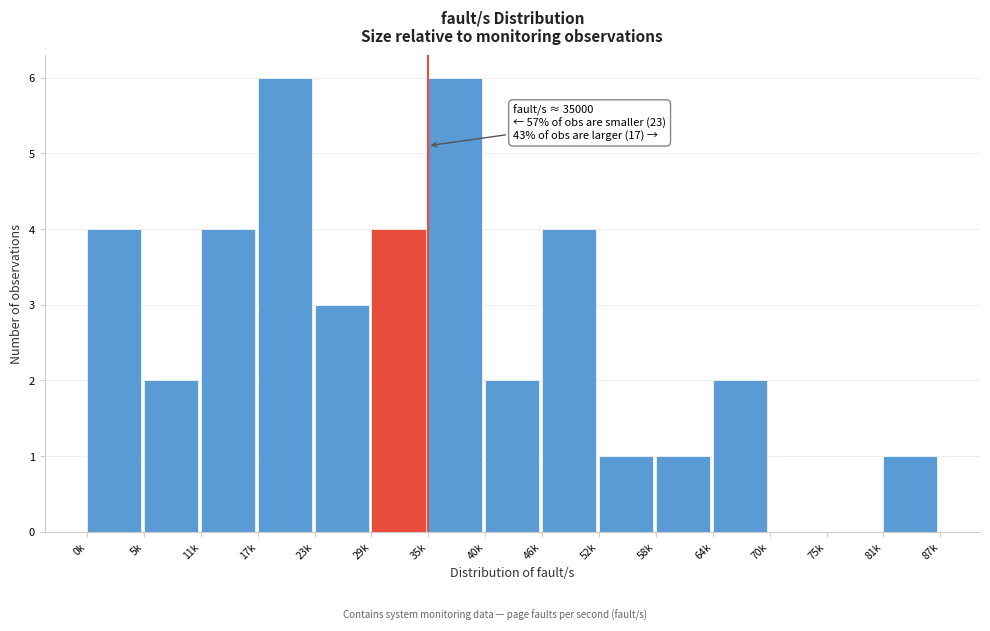

Reading left to right, what are all the values shown in this chart?

0k=4	5k=2	11k=4	17k=6	23k=3	29k=4	35k=6	40k=2	46k=4	52k=1	58k=1	64k=2	70k=0	75k=0	81k=1